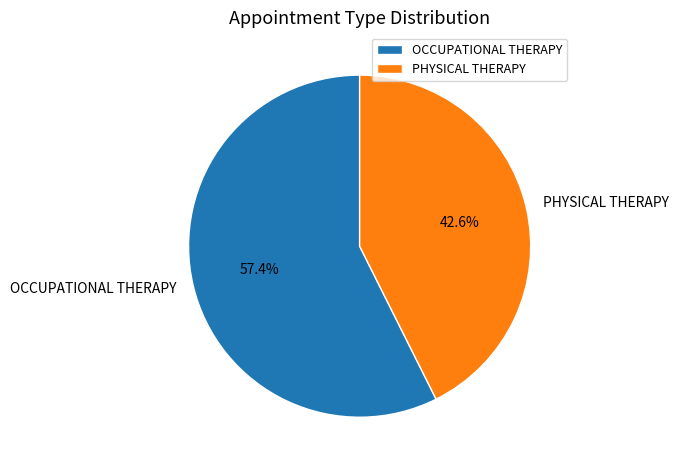

To the nearest percent, what is the combined percentage of PHYSICAL THERAPY and OCCUPATIONAL THERAPY?

100%